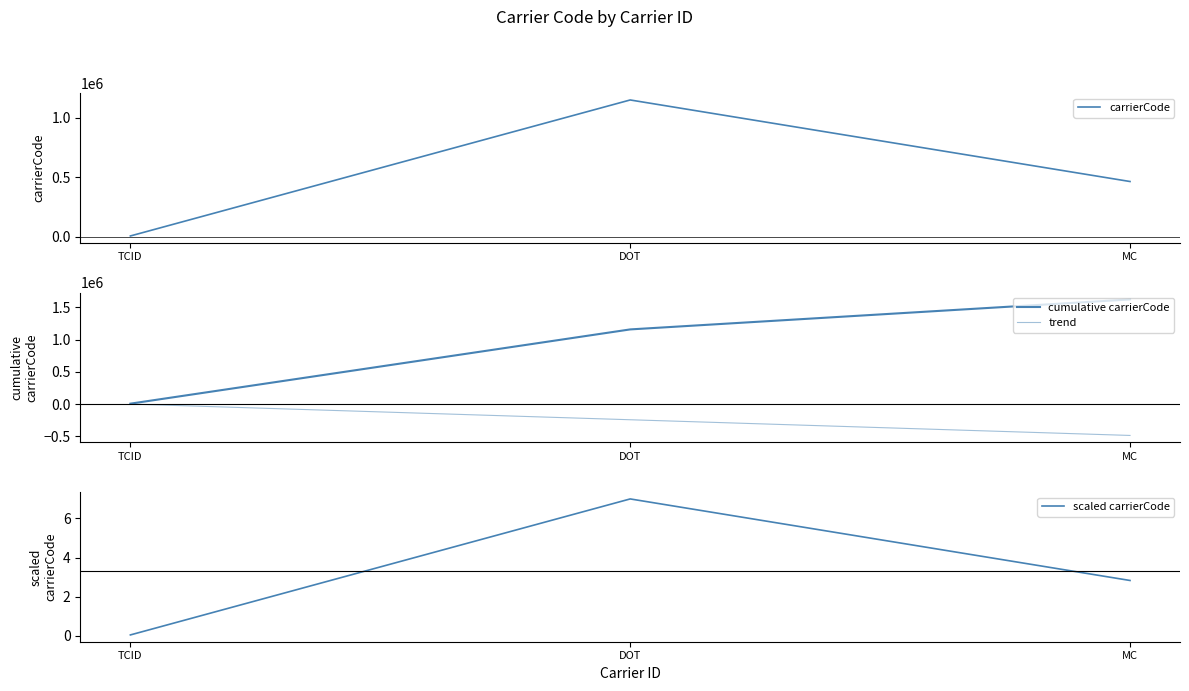

Between DOT and MC, which series saw the biggest shift?

carrierCode